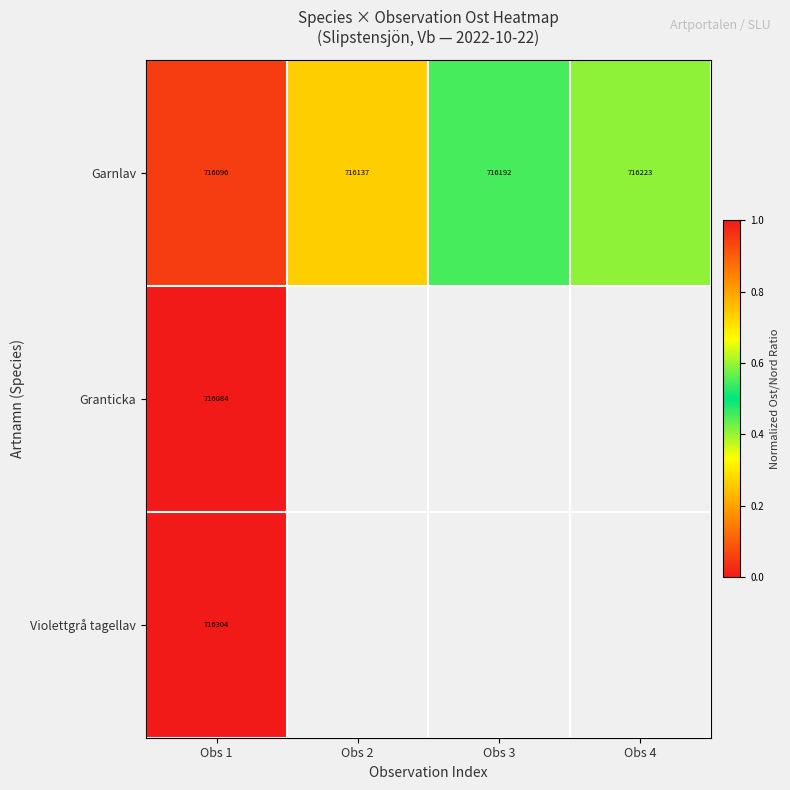

At which label does Granticka reach its minimum?

Obs 1